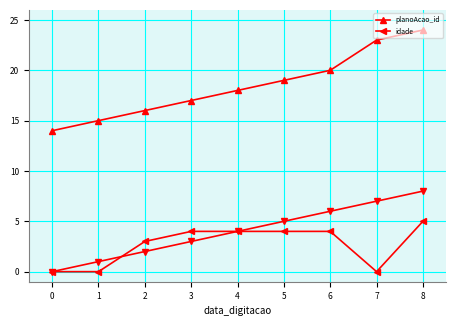

At which label does idade reach its peak?

8